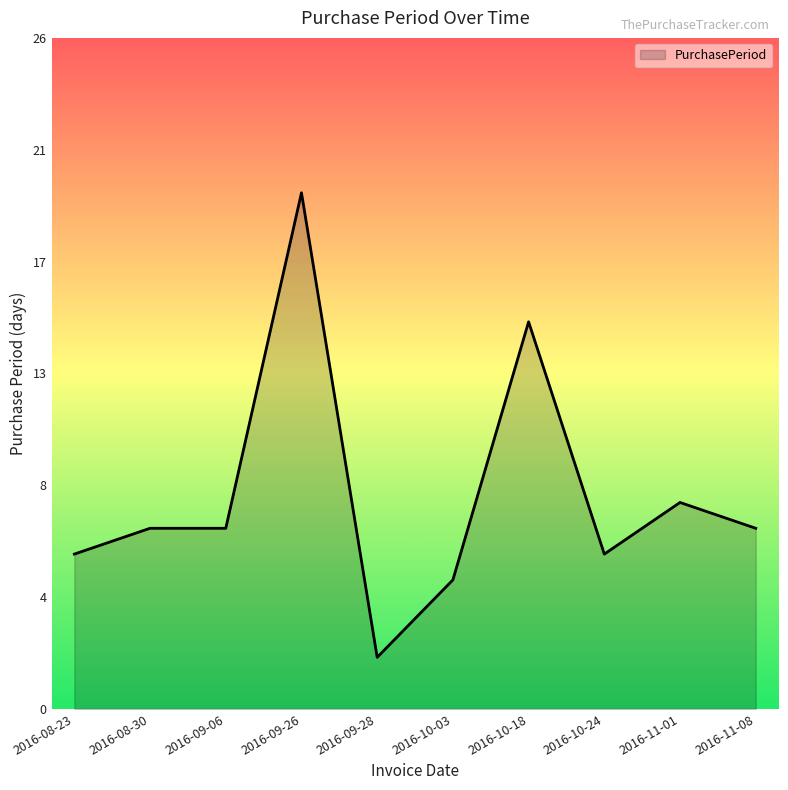

At which label does the data first exceed 7?

2016-09-26